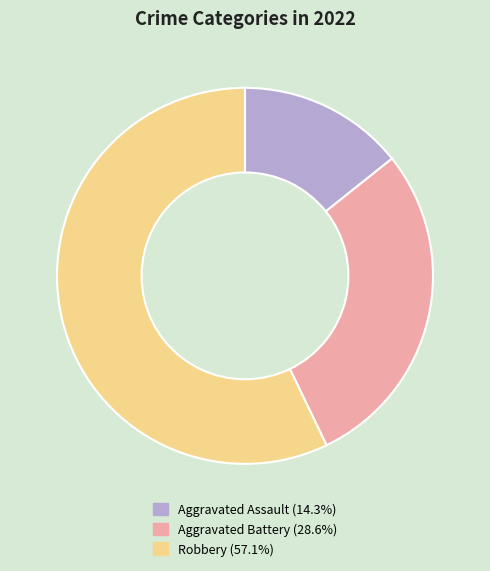

Is the sum of Aggravated Assault and Aggravated Battery greater than half?

No